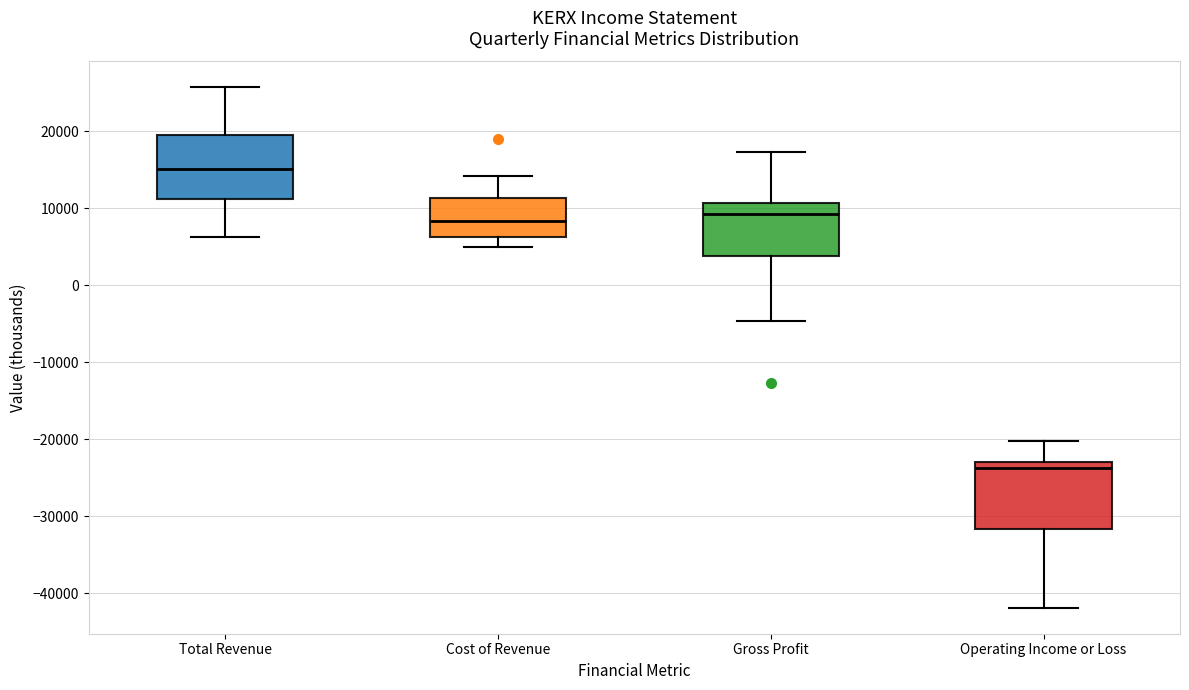

Where does the lower whisker of the box for Total Revenue end on the y-axis? The values are not printed on the chart, so give them approximately, as read against the axis.

6000